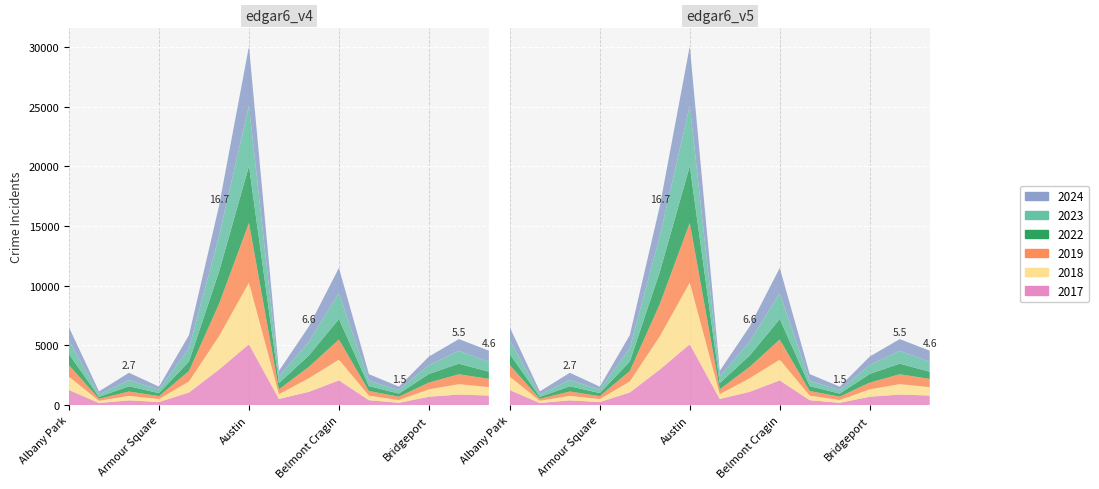

Reading left to right, extract all data points from this chart.

2019: Albany Park=968	Andersonville=166	Archer Heights=368	Armour Square=249	Ashburn=872	Auburn Gresham=2700	Austin=5008	Avalon Park=405	Avondale=957	Belmont Cragin=1687	Beverly=385	Boystown=287	Bridgeport=568	Brighton Park=828	Bucktown=694
2022: Albany Park=926	Andersonville=157	Archer Heights=440	Armour Square=251	Ashburn=797	Auburn Gresham=2698	Austin=4763	Avalon Park=522	Avondale=953	Belmont Cragin=1719	Beverly=414	Boystown=258	Bridgeport=722	Brighton Park=888	Bucktown=599
2023: Albany Park=1138	Andersonville=201	Archer Heights=515	Armour Square=291	Ashburn=1106	Auburn Gresham=2988	Austin=5064	Avalon Park=542	Avondale=1152	Belmont Cragin=2165	Beverly=442	Boystown=288	Bridgeport=739	Brighton Park=1074	Bucktown=829
2024: Albany Park=1104	Andersonville=263	Archer Heights=617	Armour Square=251	Ashburn=1111	Auburn Gresham=2525	Austin=4978	Avalon Park=484	Avondale=1286	Belmont Cragin=2119	Beverly=559	Boystown=296	Bridgeport=720	Brighton Park=987	Bucktown=938
2017: Albany Park=1252	Andersonville=171	Archer Heights=391	Armour Square=250	Ashburn=1053	Auburn Gresham=2973	Austin=5096	Avalon Park=508	Avondale=1107	Belmont Cragin=2066	Beverly=403	Boystown=188	Bridgeport=697	Brighton Park=879	Bucktown=795
2018: Albany Park=1117	Andersonville=184	Archer Heights=374	Armour Square=248	Ashburn=924	Auburn Gresham=2787	Austin=5163	Avalon Park=401	Avondale=1142	Belmont Cragin=1738	Beverly=386	Boystown=224	Bridgeport=616	Brighton Park=870	Bucktown=704